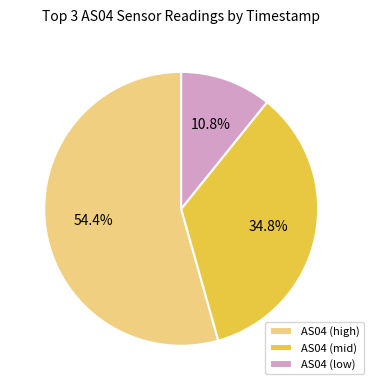

What is the total percentage of AS04 (high) and AS04 (low)?

65.2%